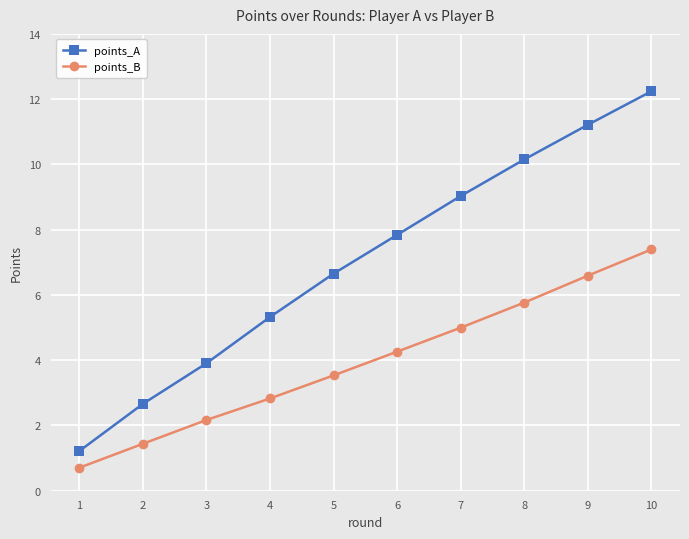

What is the difference between the maximum and minimum values in the points_A series?

11.0